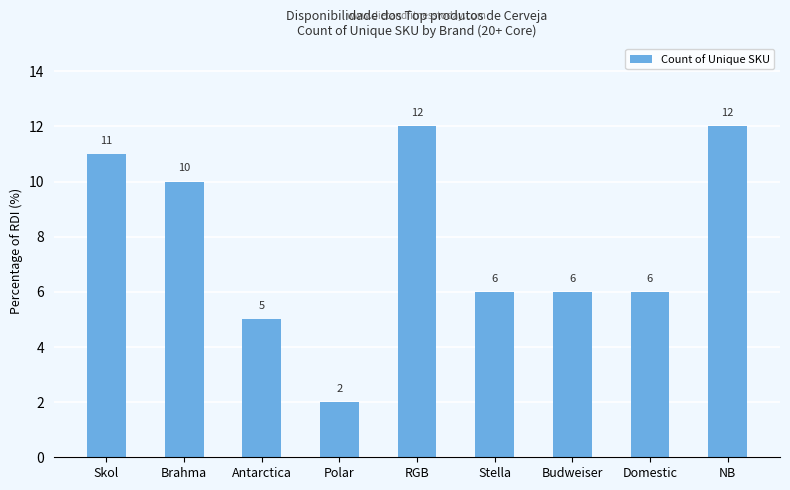

What is the maximum value shown in the chart?

12